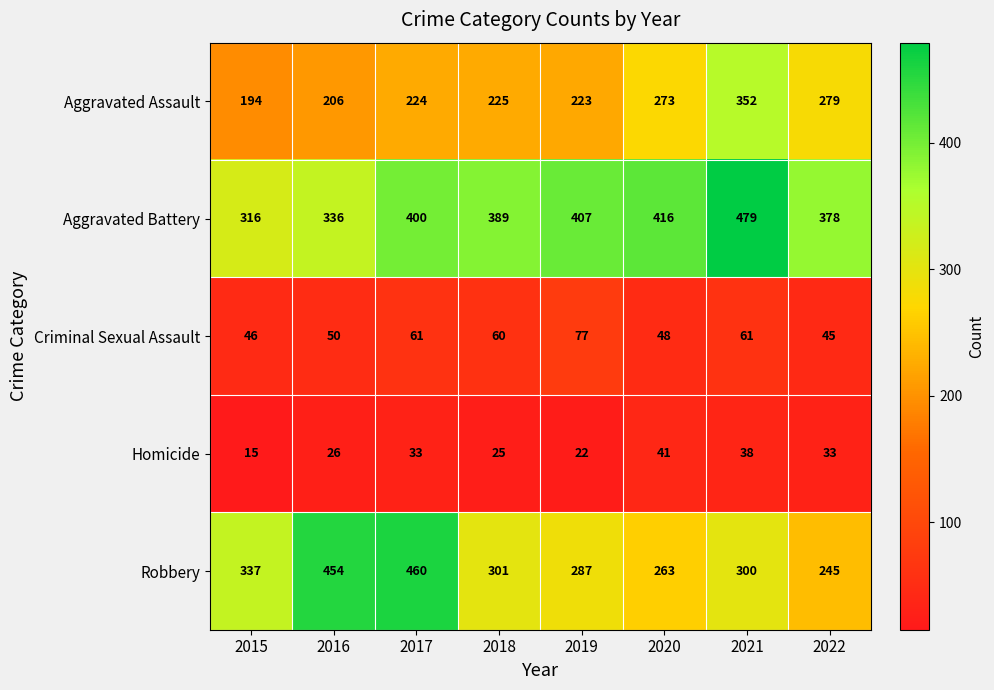

At which label is Aggravated Assault closest to 273?

2020